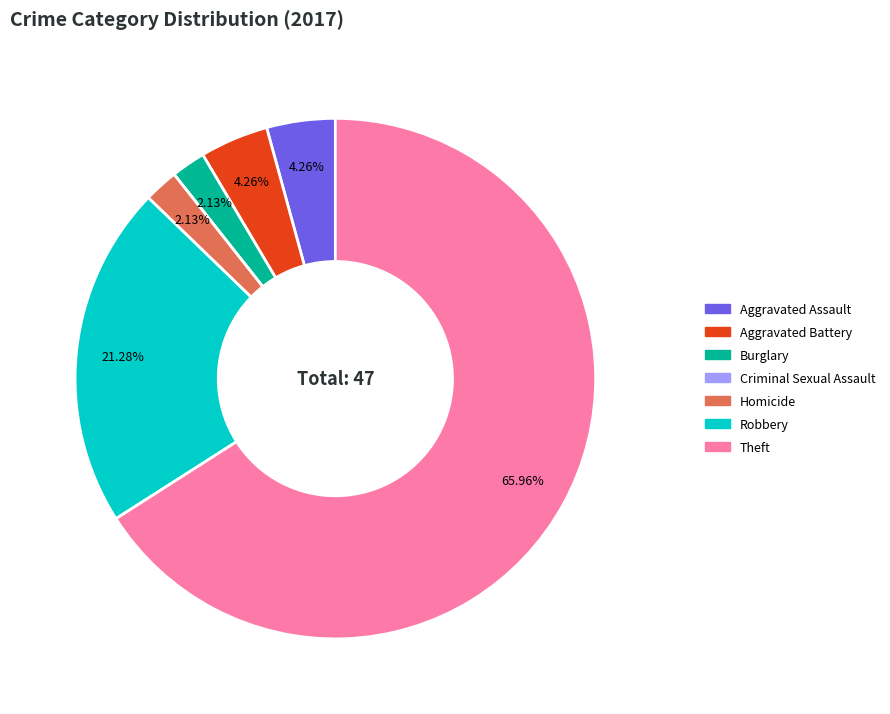

What portion of the pie excludes Robbery?

78.7%